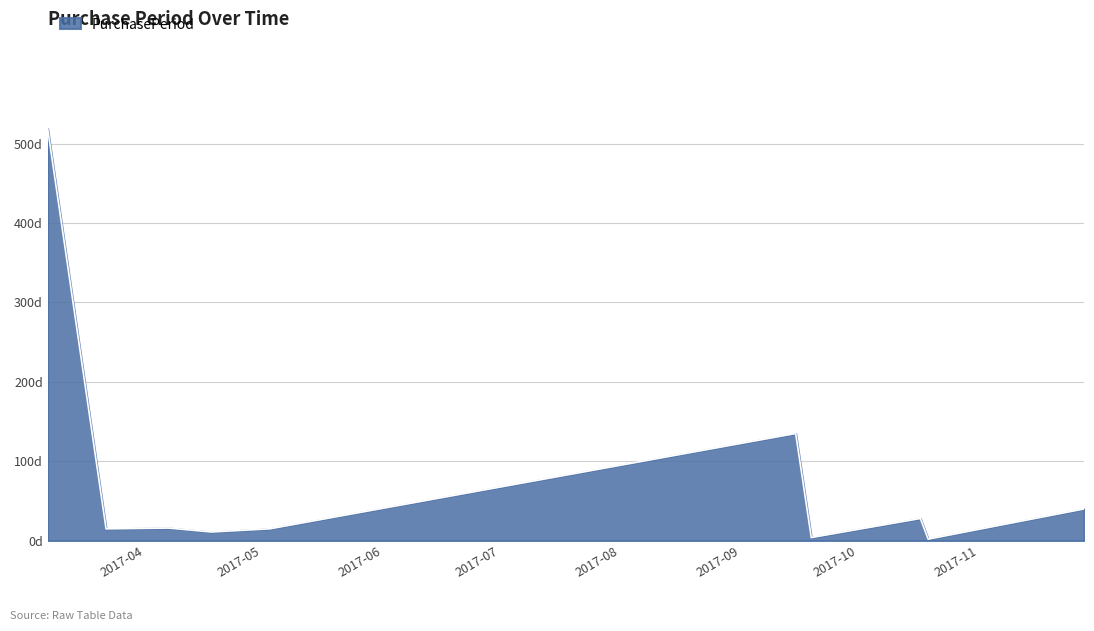

Reading right to left, list all the values displayed in this chart.

2017-11-28=40	2017-10-19=2	2017-10-17=28	2017-09-19=4	2017-09-15=135	2017-05-03=15	2017-04-18=11	2017-04-07=16	2017-03-22=15	2017-03-07=519